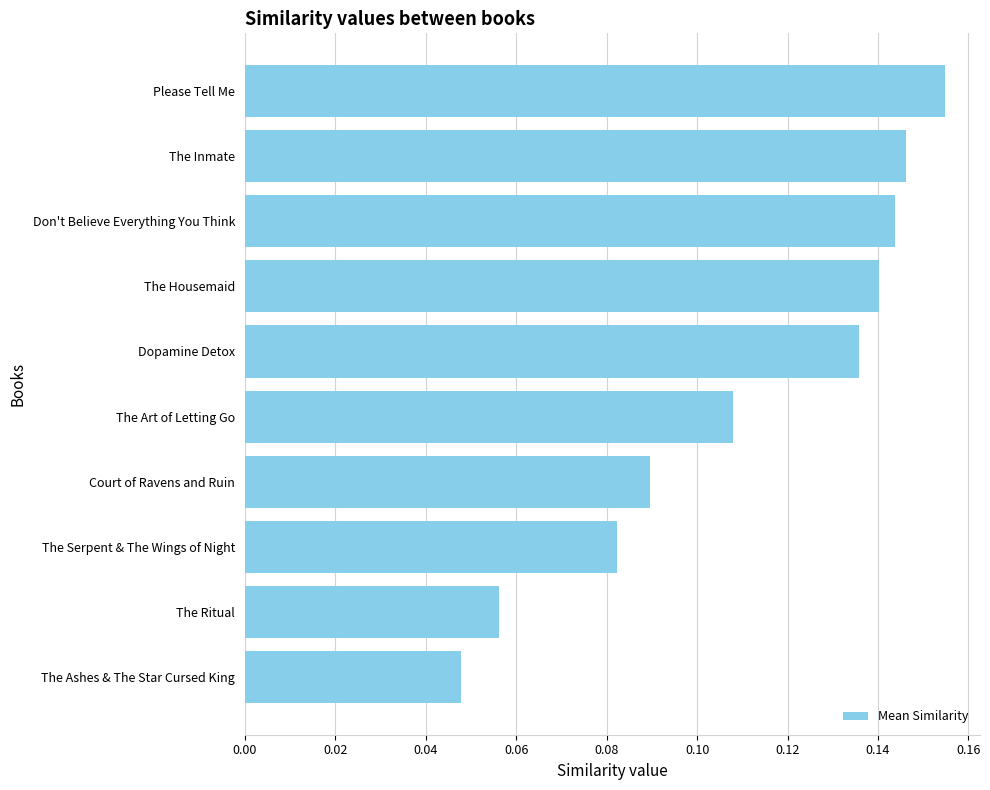

At which category does the chart reach its peak across all series?

Please Tell Me